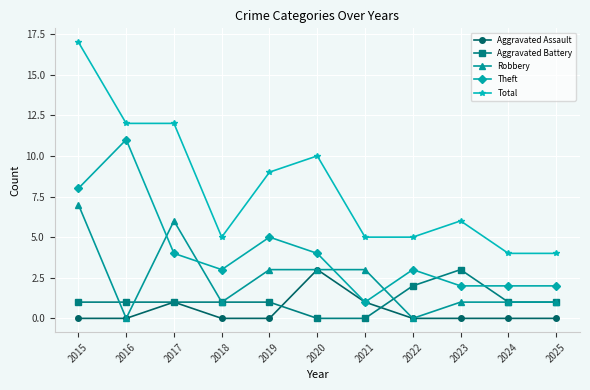

What is the value of the Aggravated Battery point at the 3rd from the left?

1